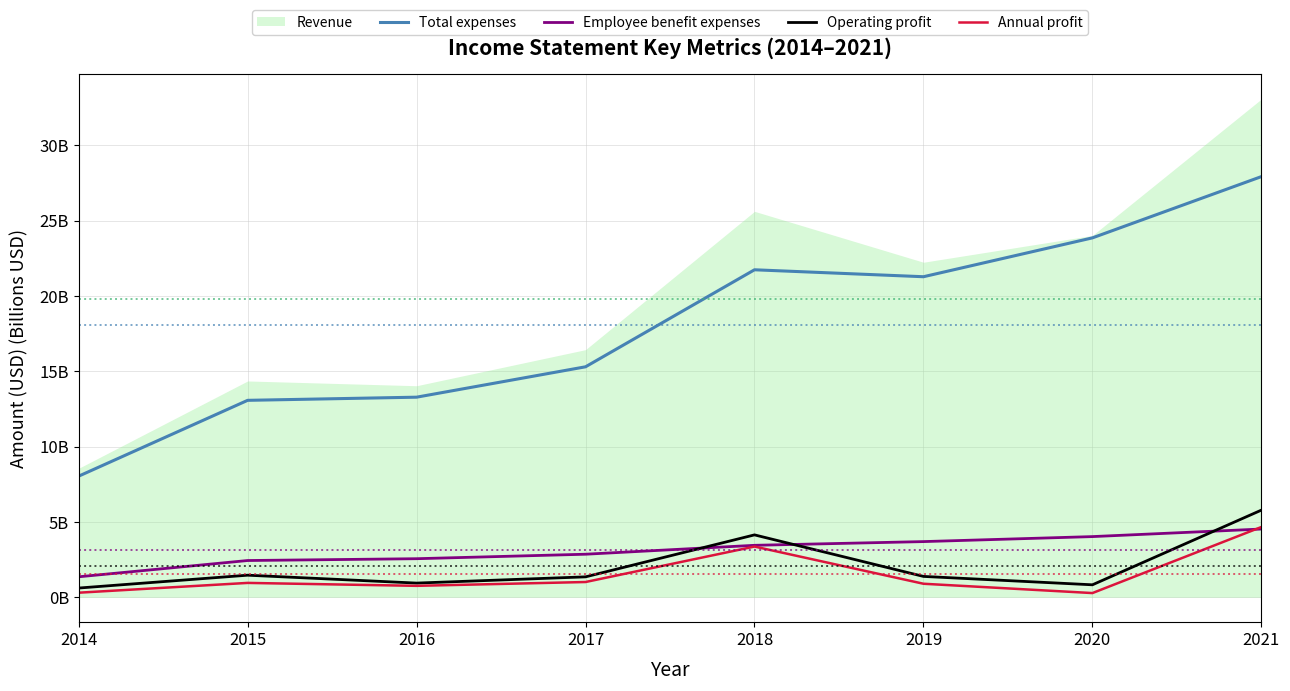

Which category has the lowest value in the Total expenses series?

2014